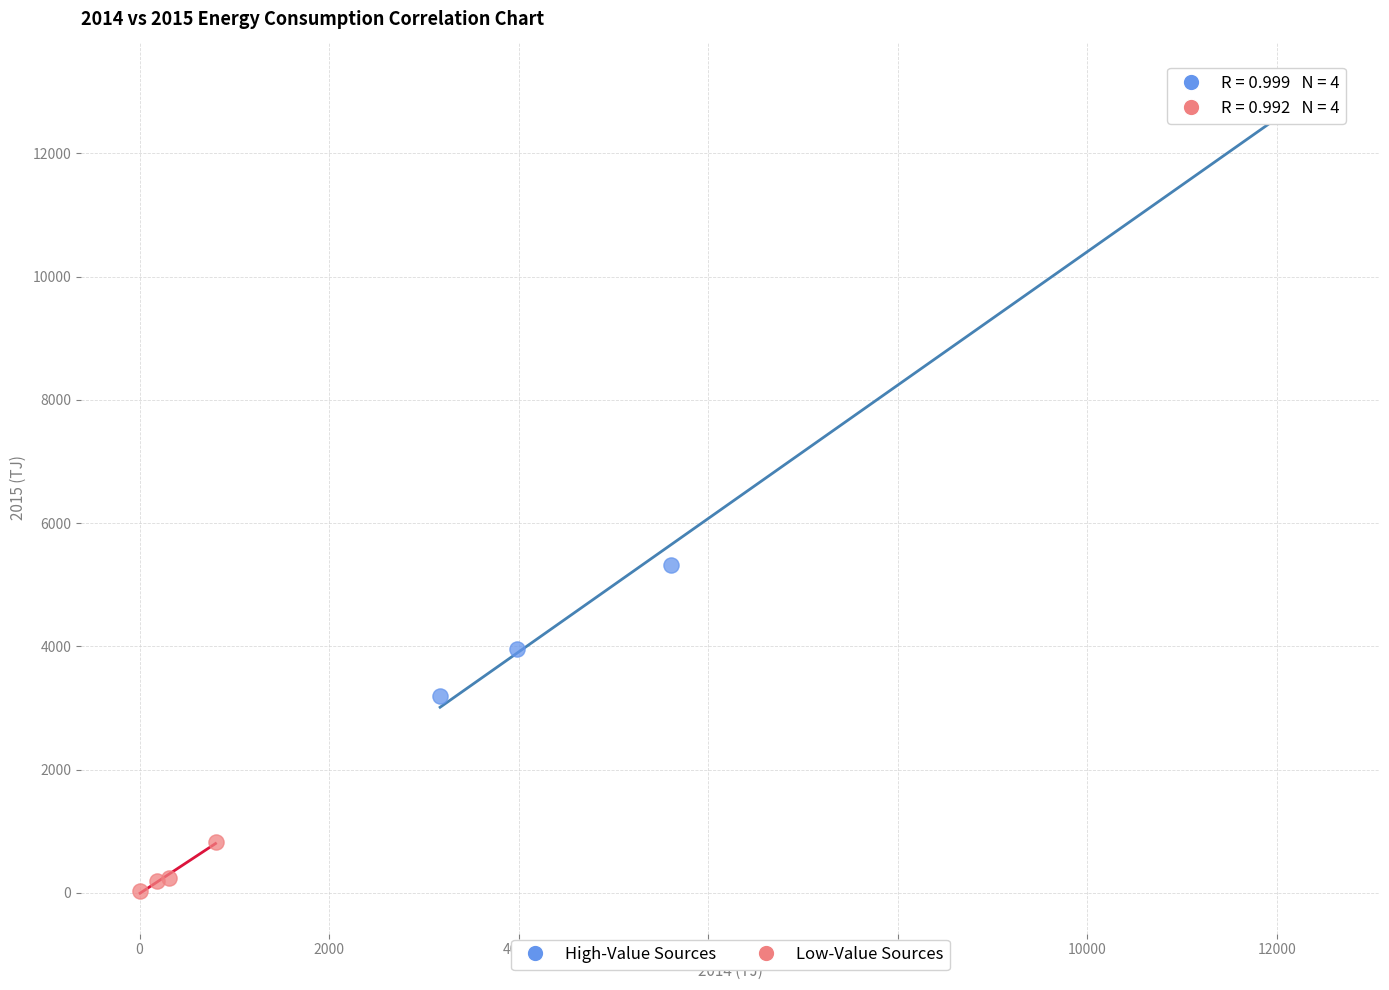

What are all the series names shown in the legend?

High-Value Sources, Low-Value Sources